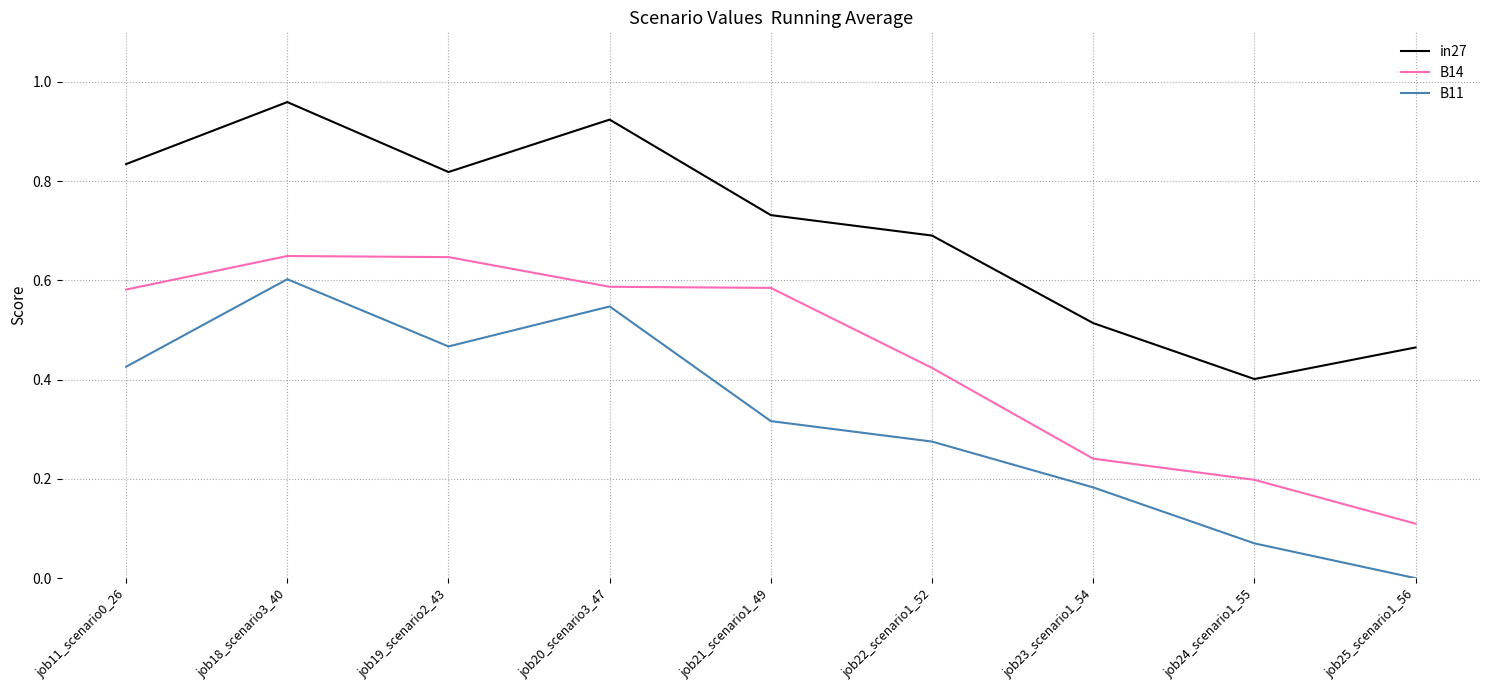

Which series has the widest spread of values?

B11